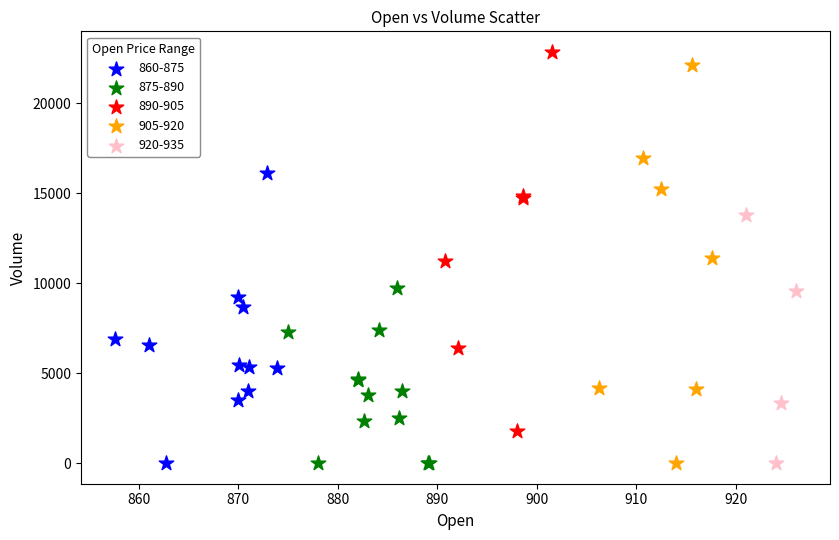

Which series has the largest Y range (max minus min)?

905-920